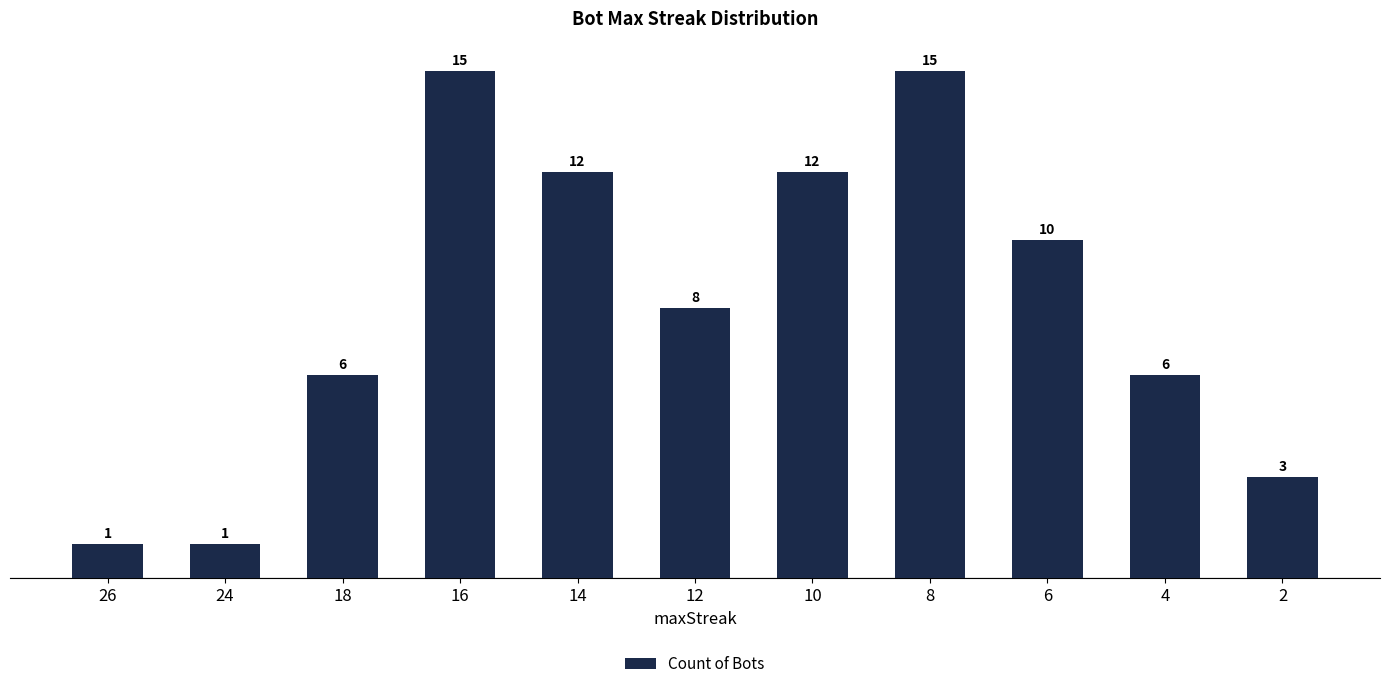

What is the difference between the second highest and minimum values?

14